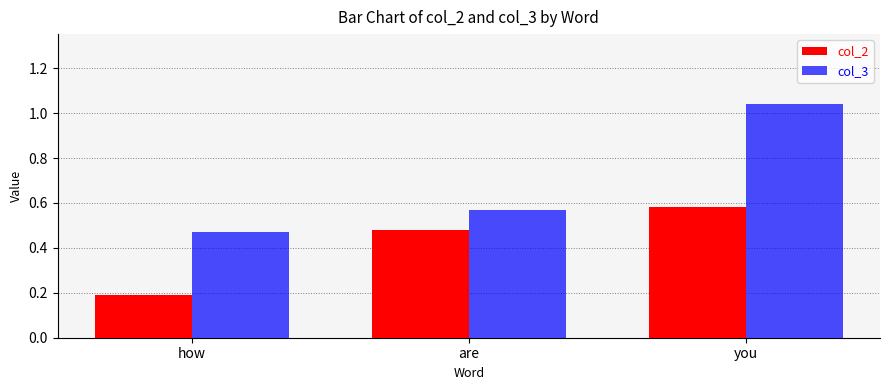

What is the difference between the maximum and minimum values in the col_2 series?

0.4